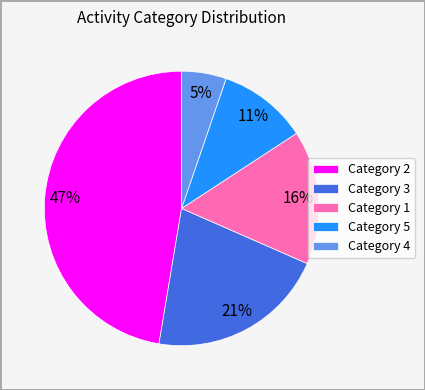

Does any single category account for the majority?

No